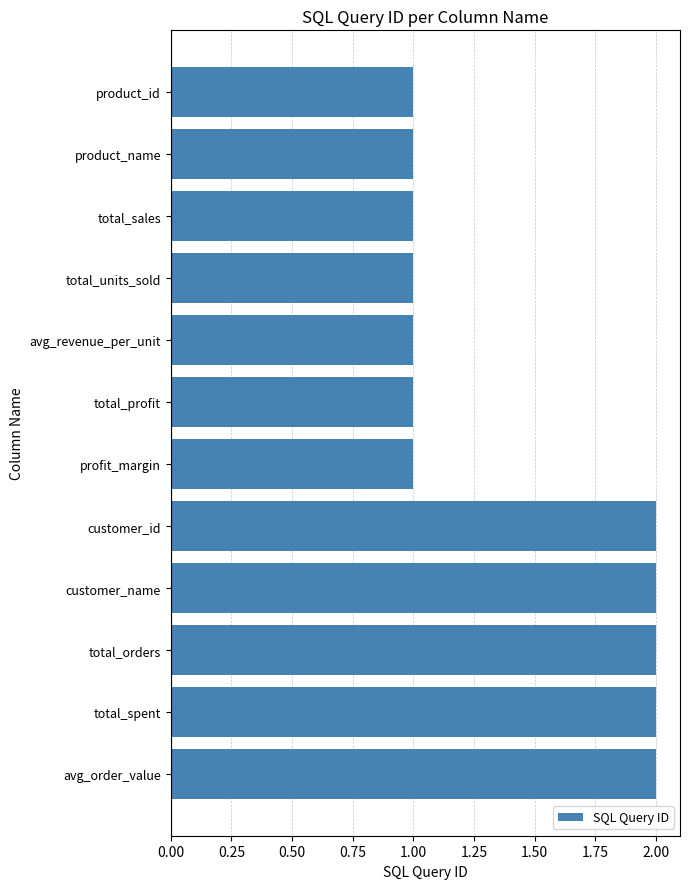

Approximately how many times larger is the value at total_profit compared to avg_revenue_per_unit?

1.0